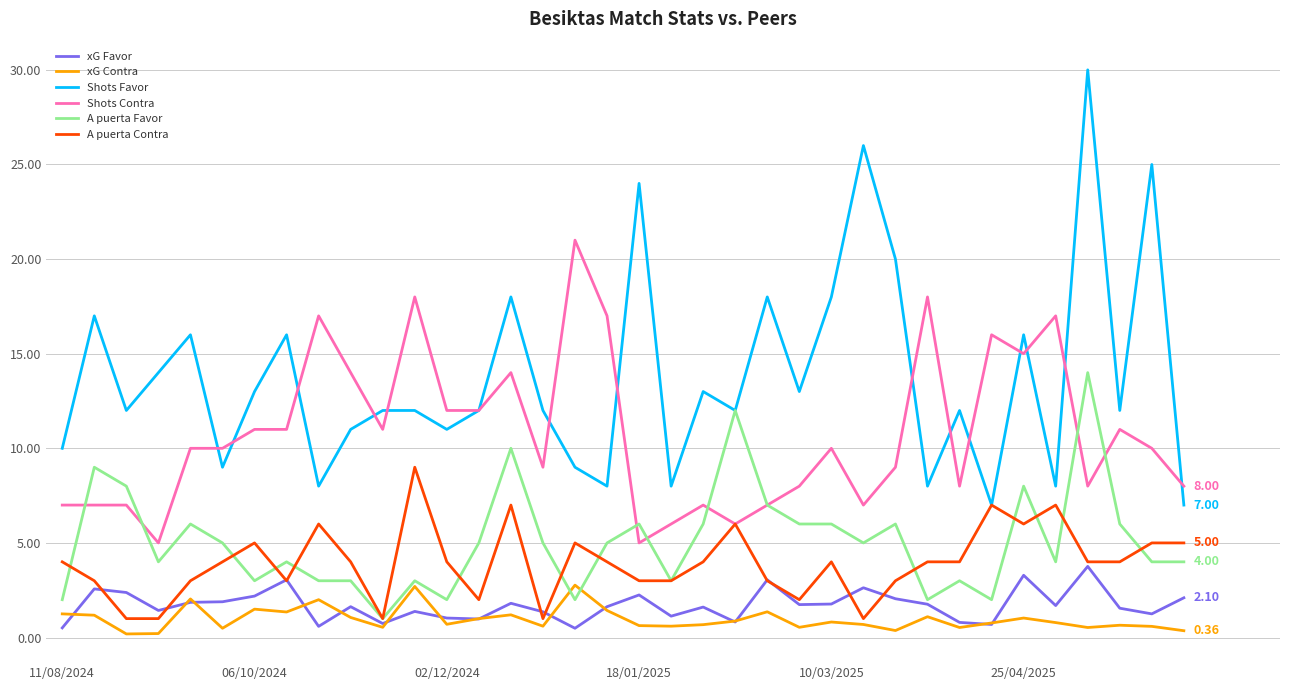

Is this an area chart (filled region under the line)?

No